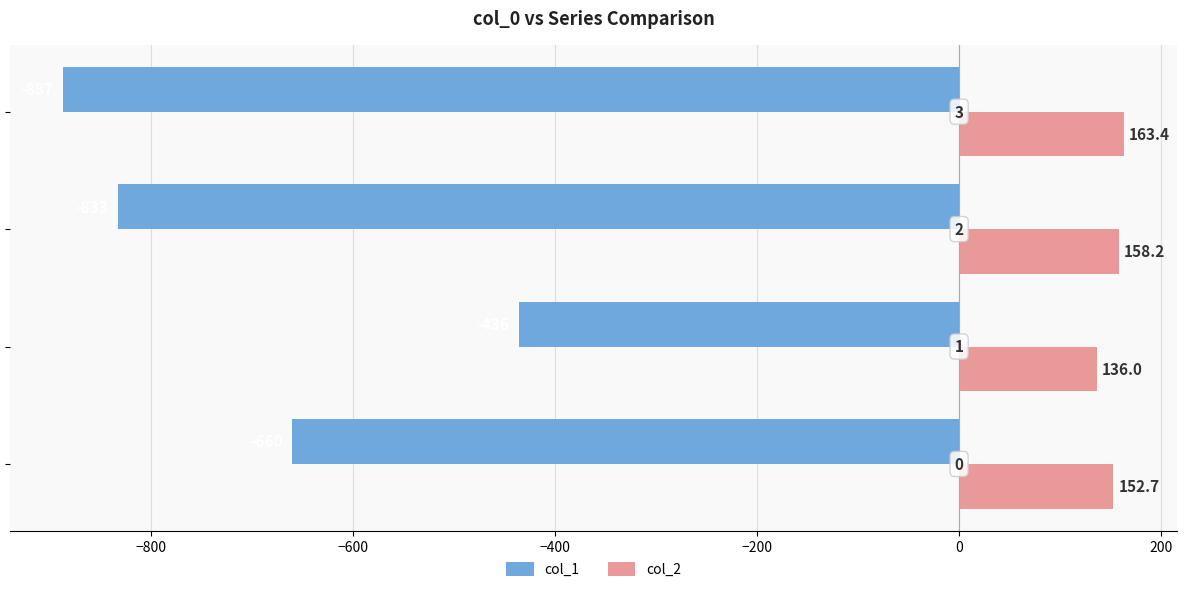

Count the number of categories in the chart.

4